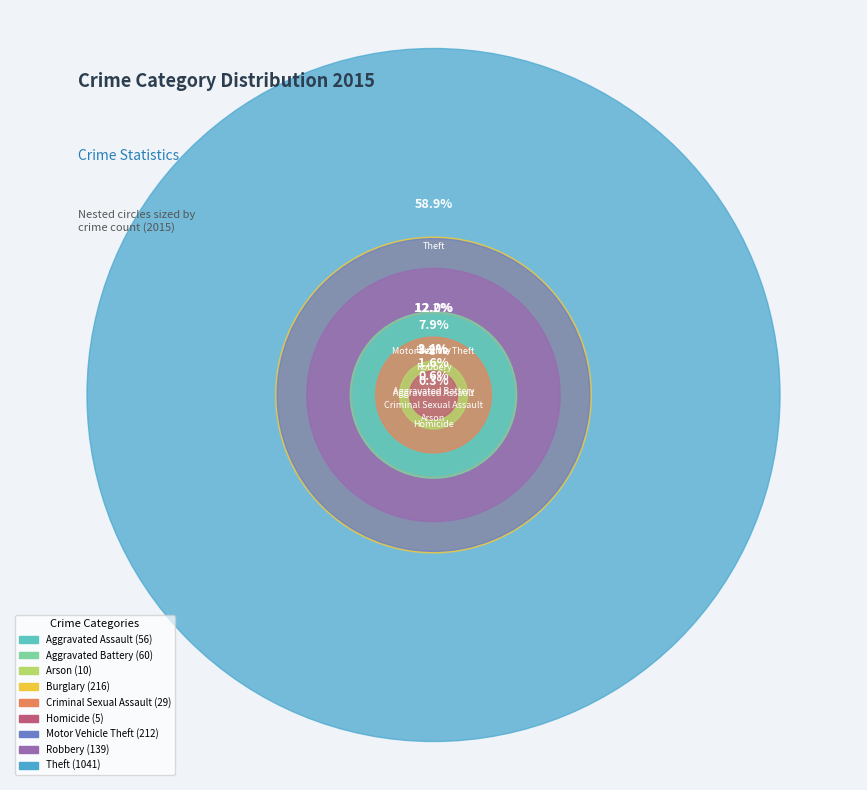

What percentage do Robbery and Criminal Sexual Assault together represent?

9.5%